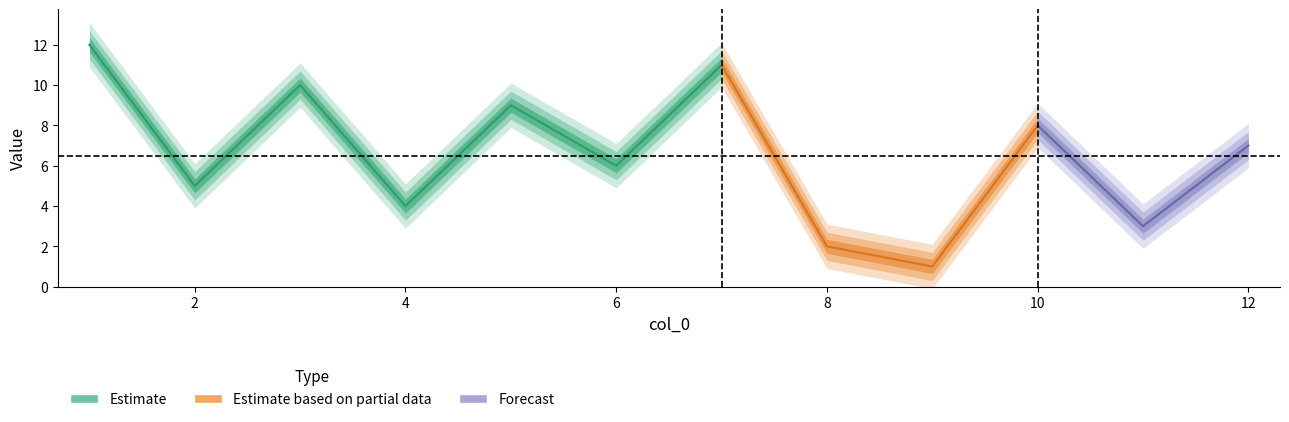

What is the greatest value displayed?

12